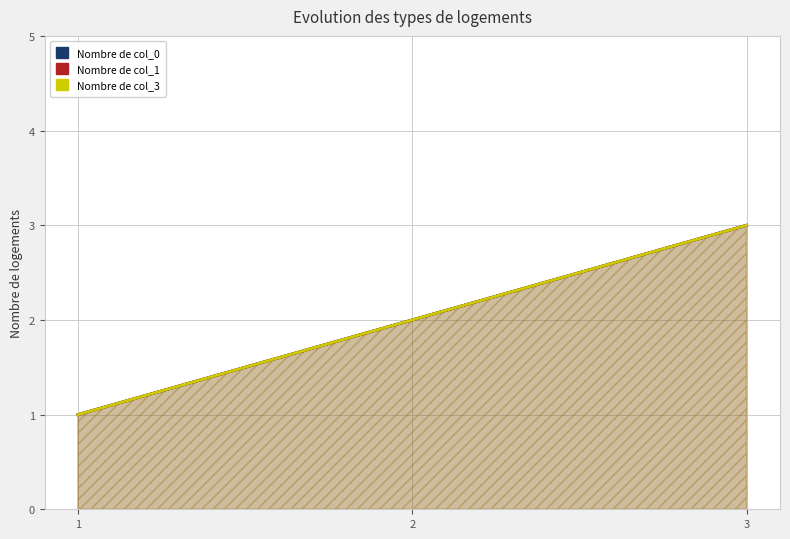

What is the difference between the col_0 values at 1 and 3?

2